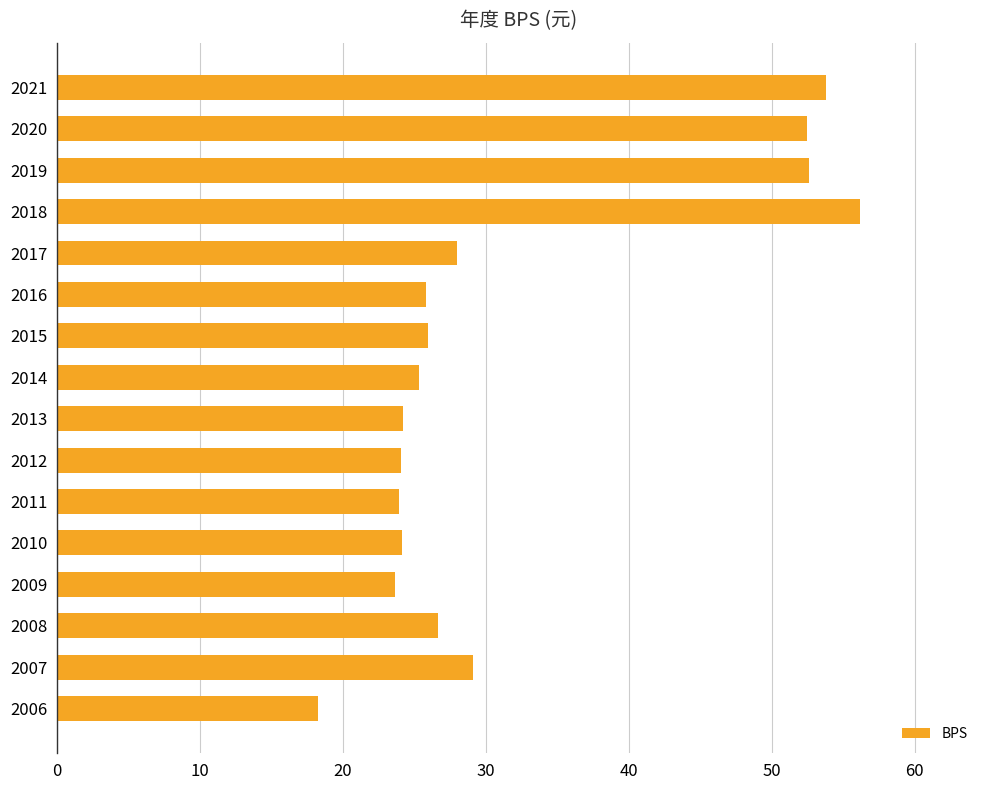

Are the bars grouped side by side (vs. stacked)?

No